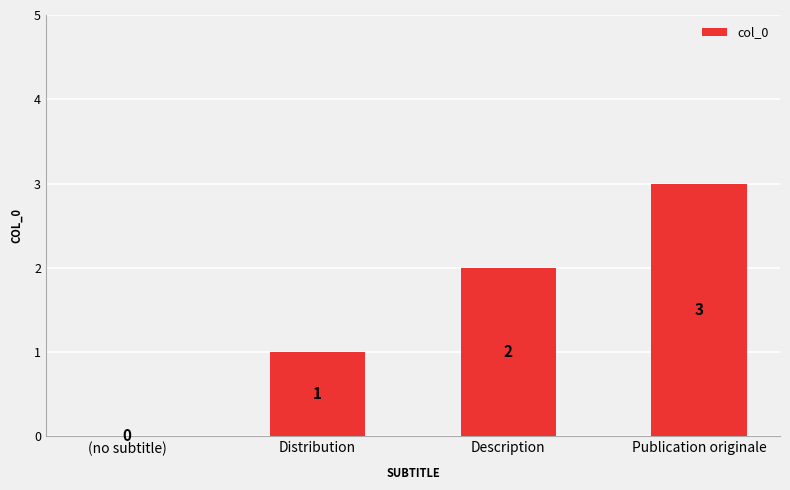

Which category has the highest value across all series?

Publication originale